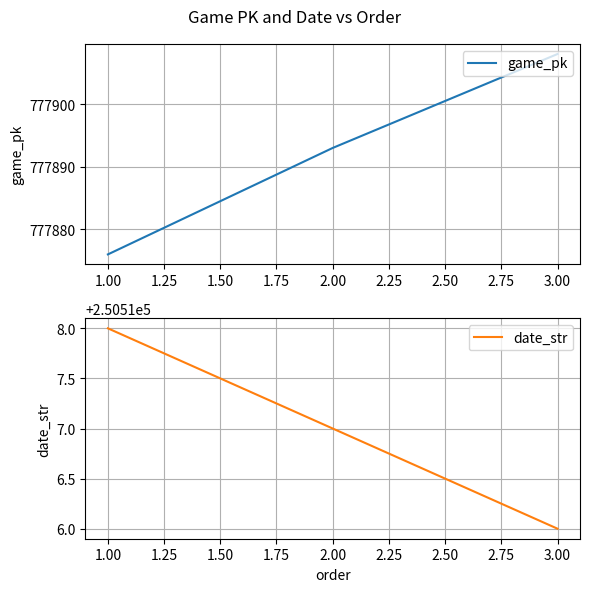

Rank the categories by game_pk value from highest to lowest.

3.00, 2.00, 1.00